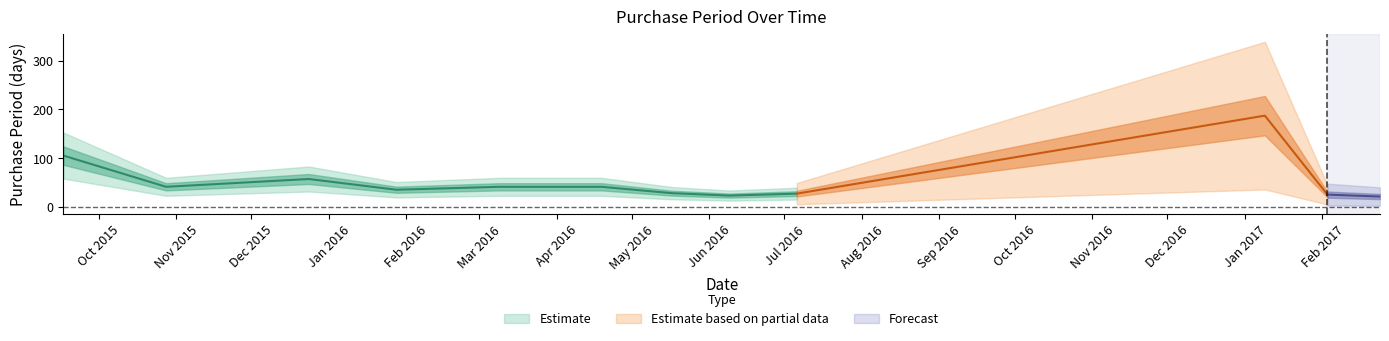

Rank the categories by value from lowest to highest.

2017-02-24, 2016-06-09, 2017-02-03, 2016-07-06, 2016-05-17, 2016-01-28, 2015-10-28, 2016-03-09, 2016-04-19, 2015-12-24, 2015-09-17, 2017-01-09